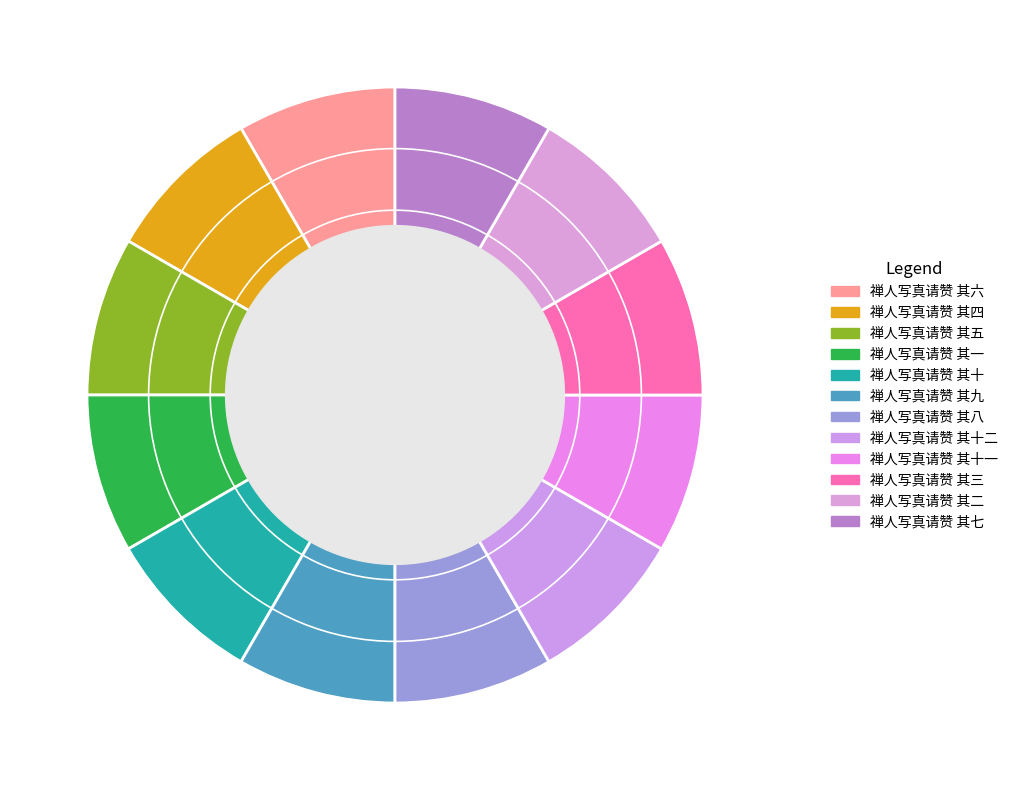

What is the smallest slice in the pie chart?

禅人写真请赞 其十二